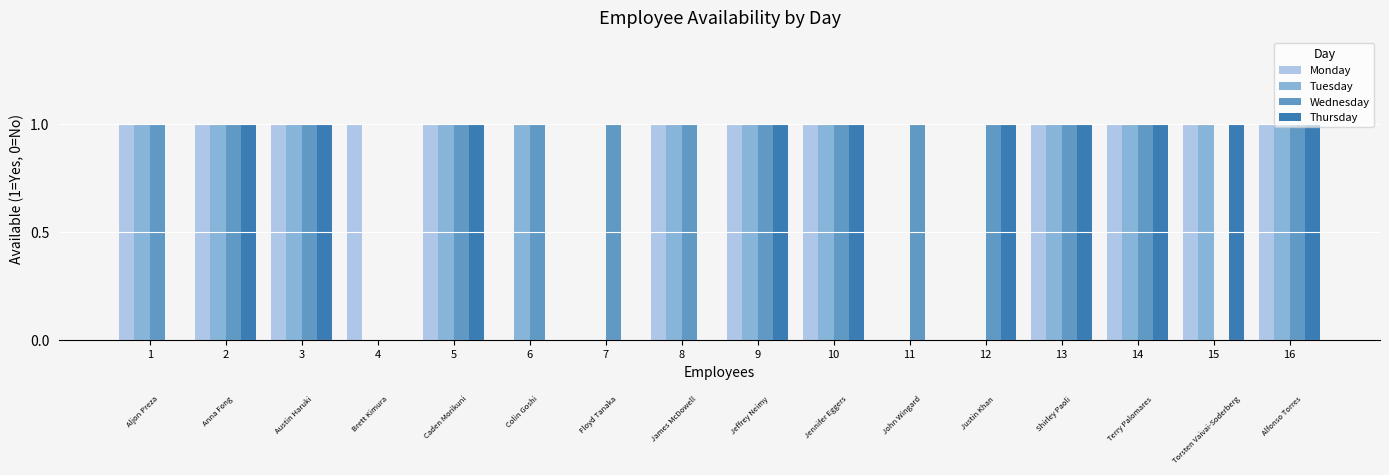

What is the total value across all series at 3?

4